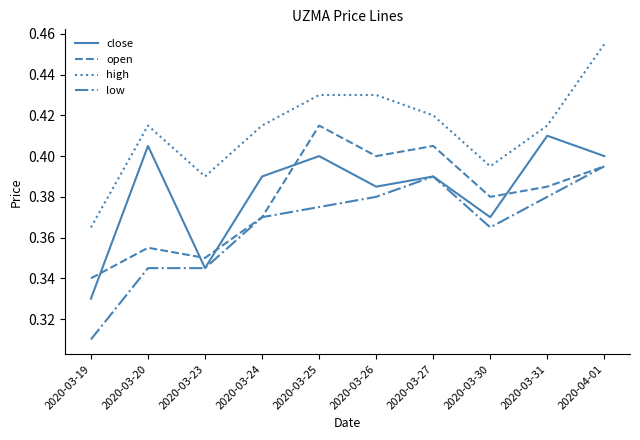

Which category has the highest value in the close series?

2020-03-31